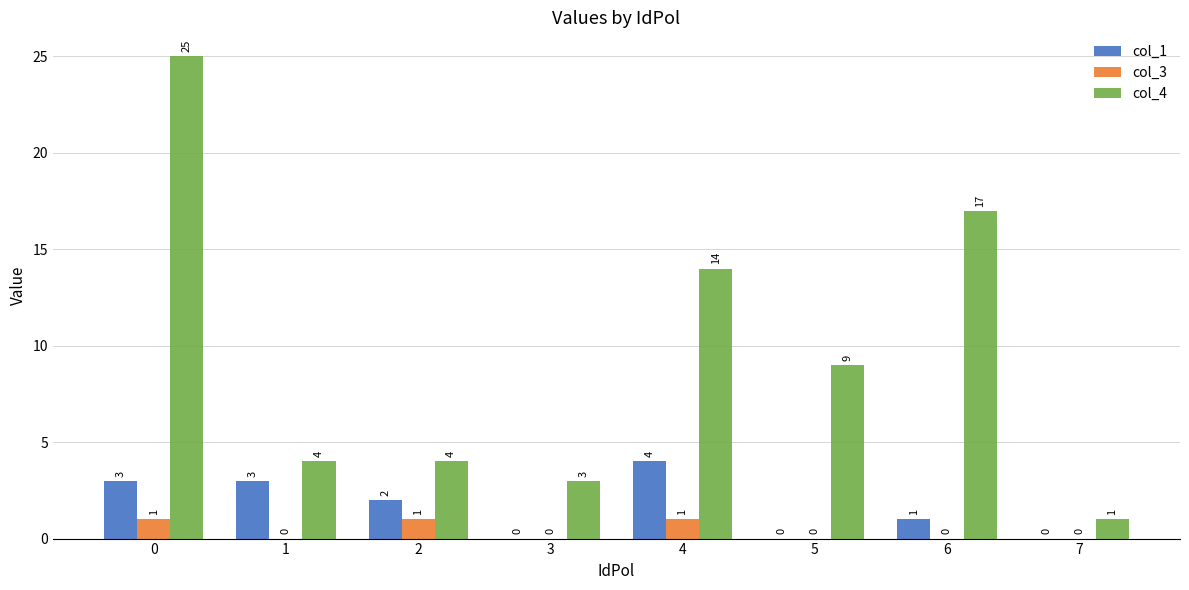

What is the sum of all col_3 values?

3